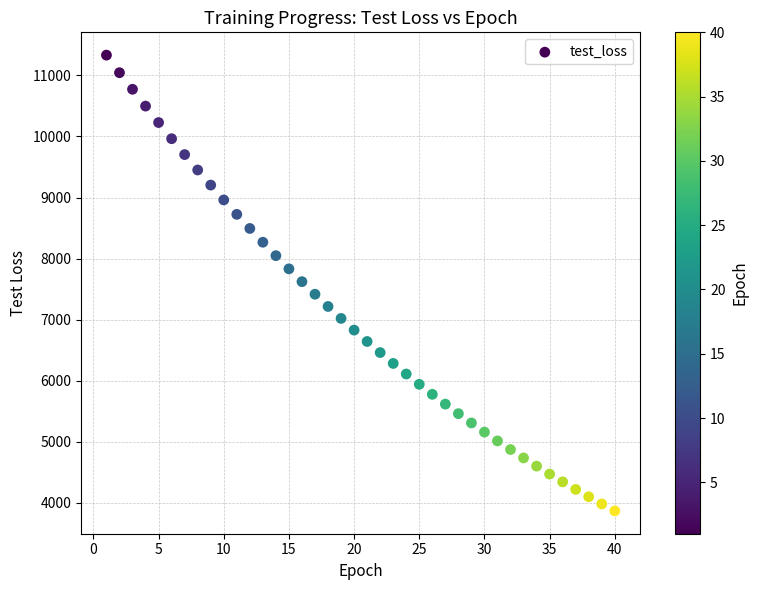

What is the range of X values (max minus min)?

39.0